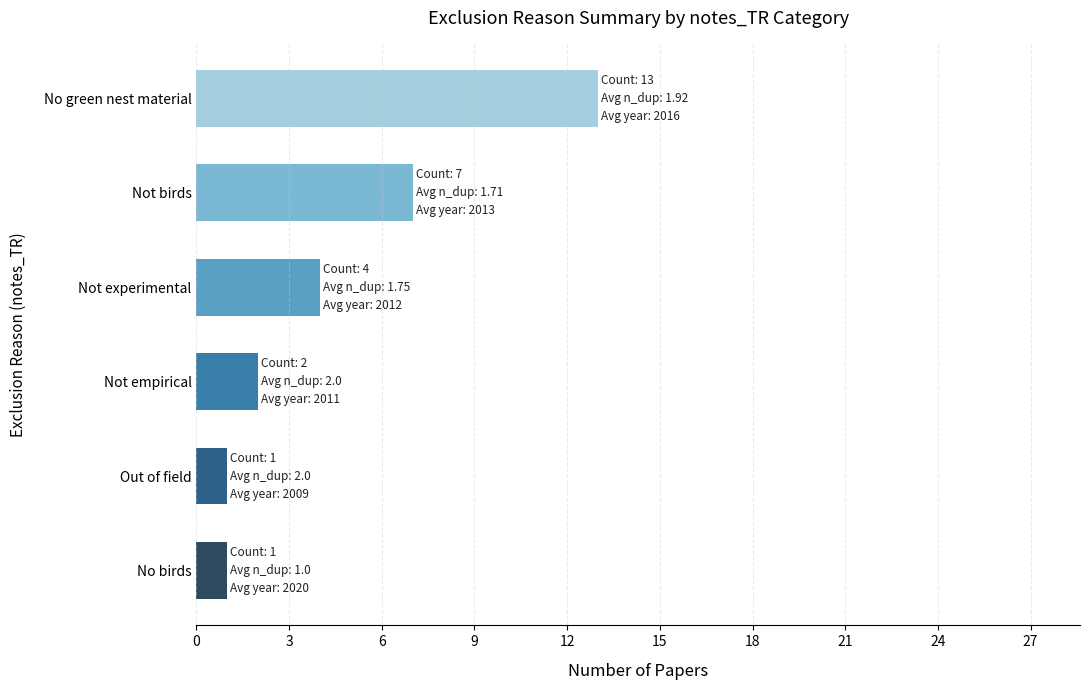

Is it true that the value at Not birds is 4?

False